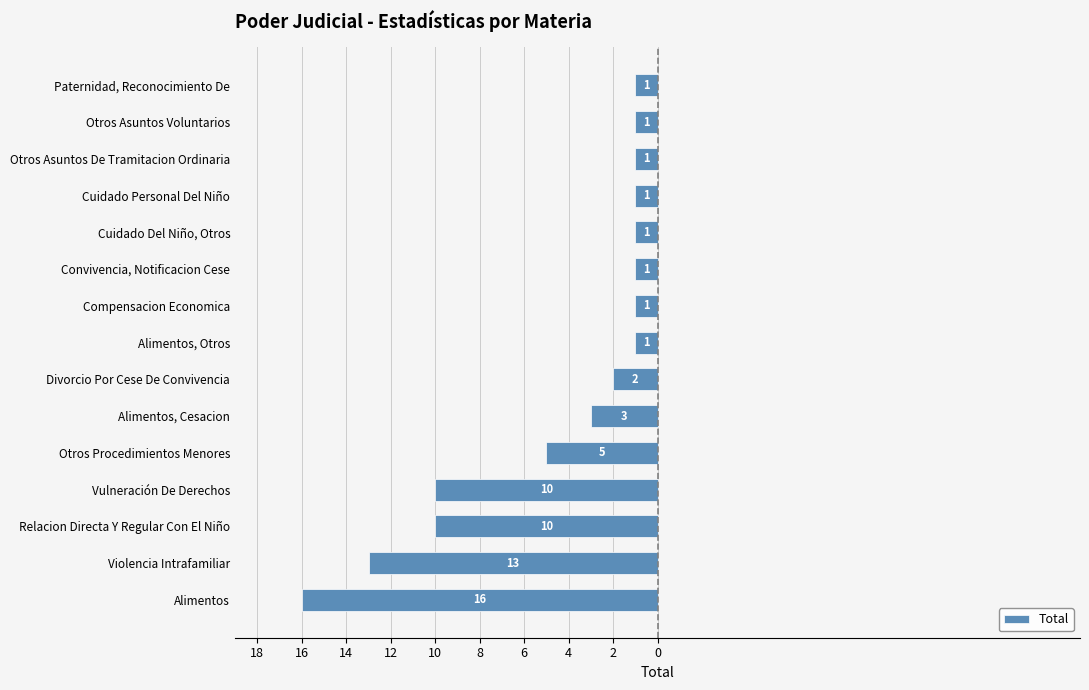

Does the chart contain any negative values?

Yes